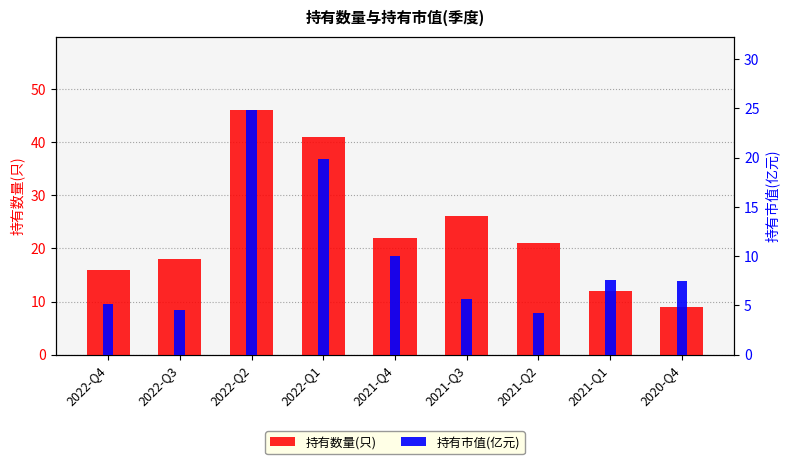

Reading left to right, what are all the values shown in this chart?

持有数量(只): 2022-Q4=16.0	2022-Q3=18.0	2022-Q2=46.0	2022-Q1=41.0	2021-Q4=22.0	2021-Q3=26.0	2021-Q2=21.0	2021-Q1=12.0	2020-Q4=9.0
持有市值(亿元): 2022-Q4=5.1	2022-Q3=4.6	2022-Q2=24.8	2022-Q1=19.8	2021-Q4=10.0	2021-Q3=5.6	2021-Q2=4.2	2021-Q1=7.6	2020-Q4=7.5